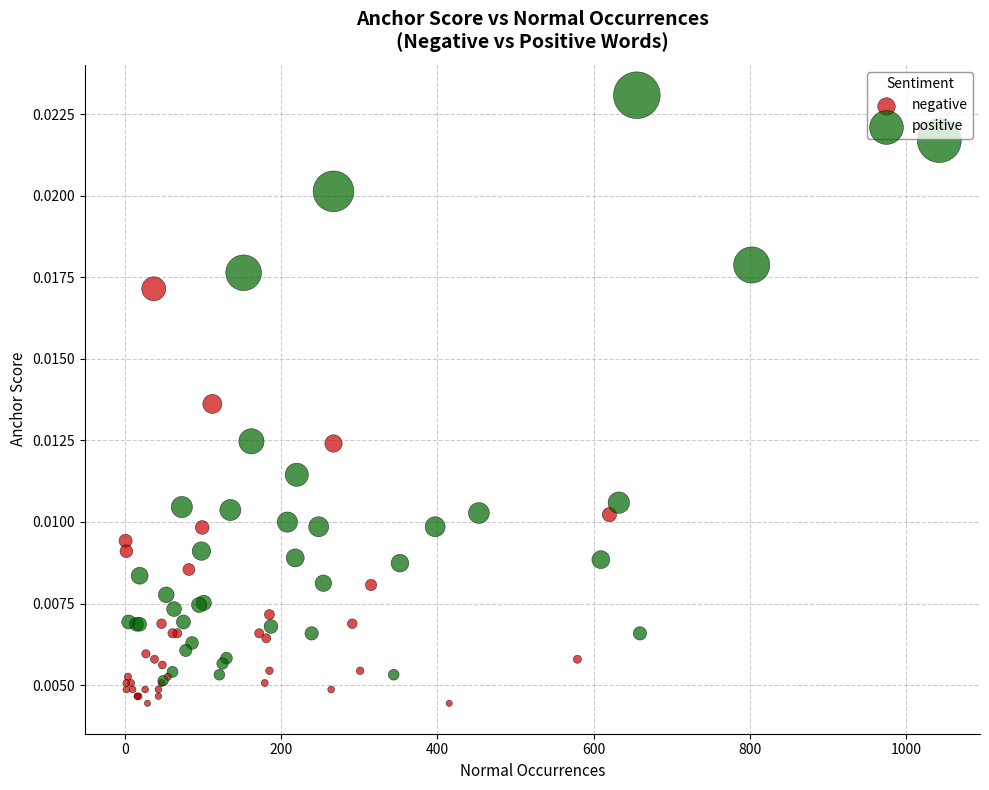

Which series reaches the minimum Y coordinate?

negative